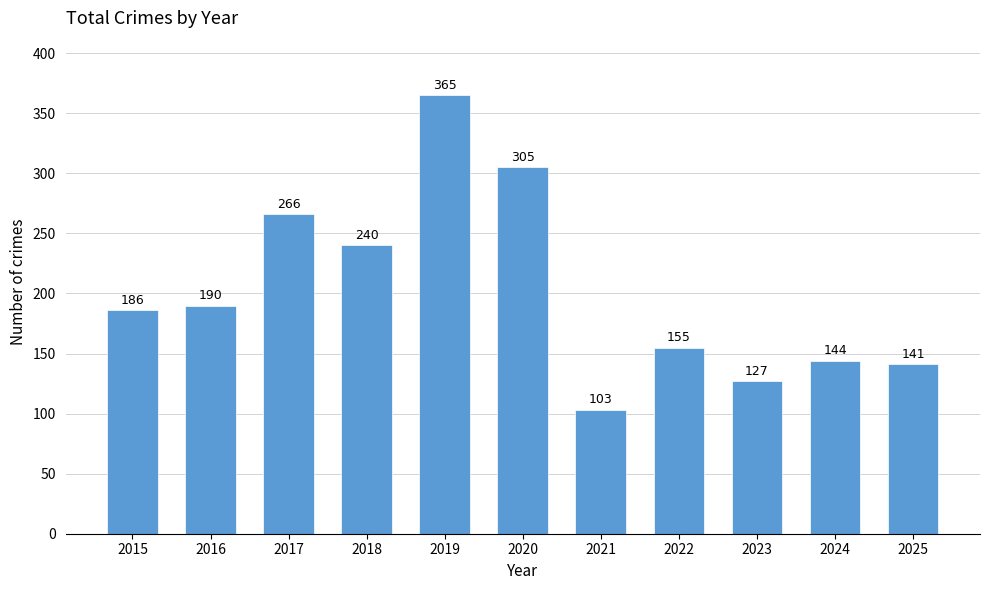

What is the difference between the maximum and second lowest values?

238